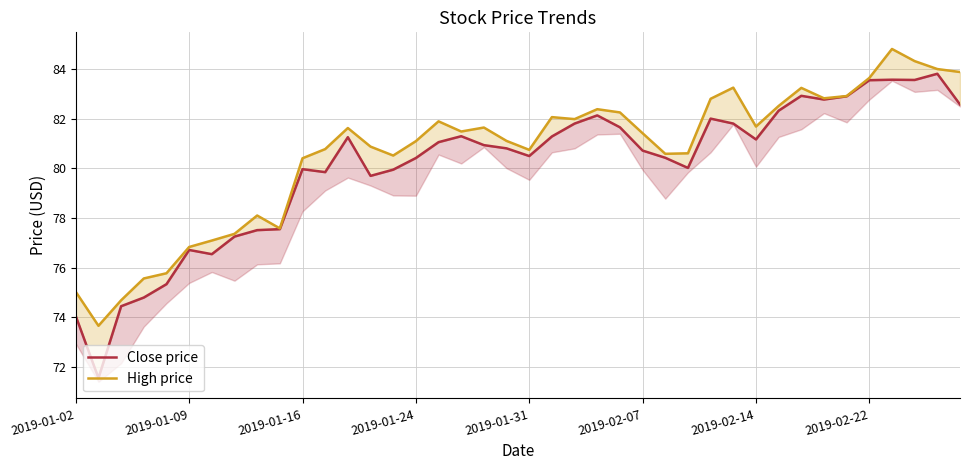

The High price series shows 124.1 at 33. True or false?

False